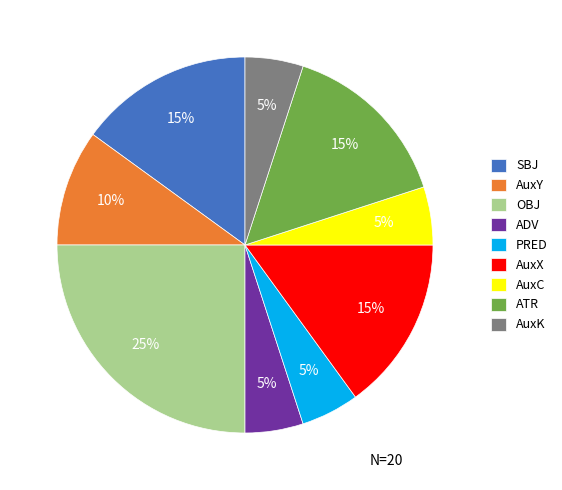

Is the sum of OBJ and SBJ greater than half?

No